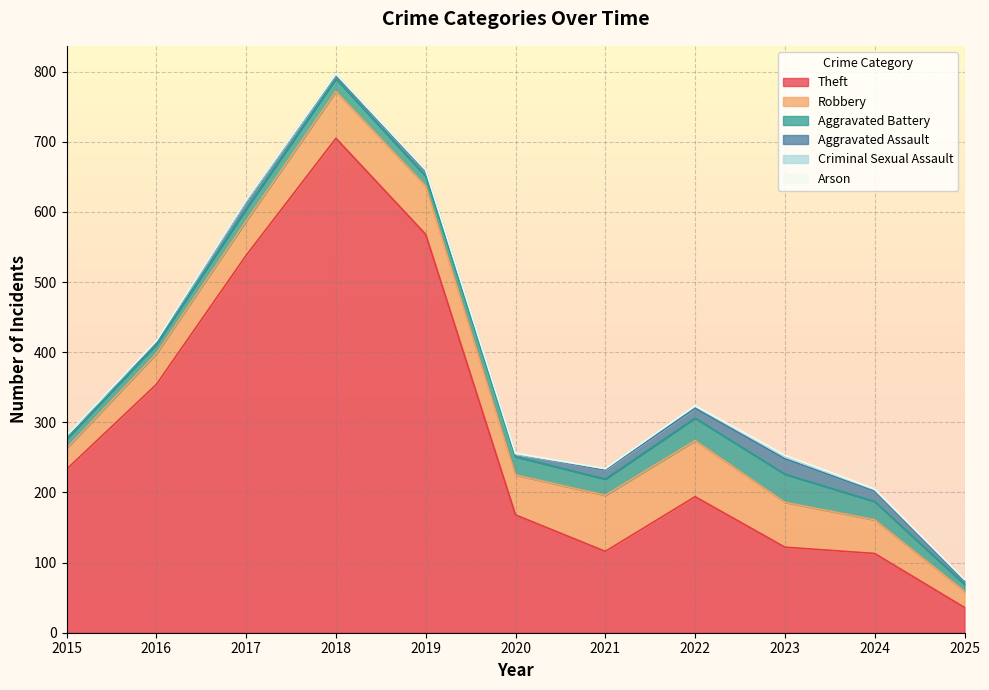

True or false: Theft and Aggravated Battery cross at least once.

False